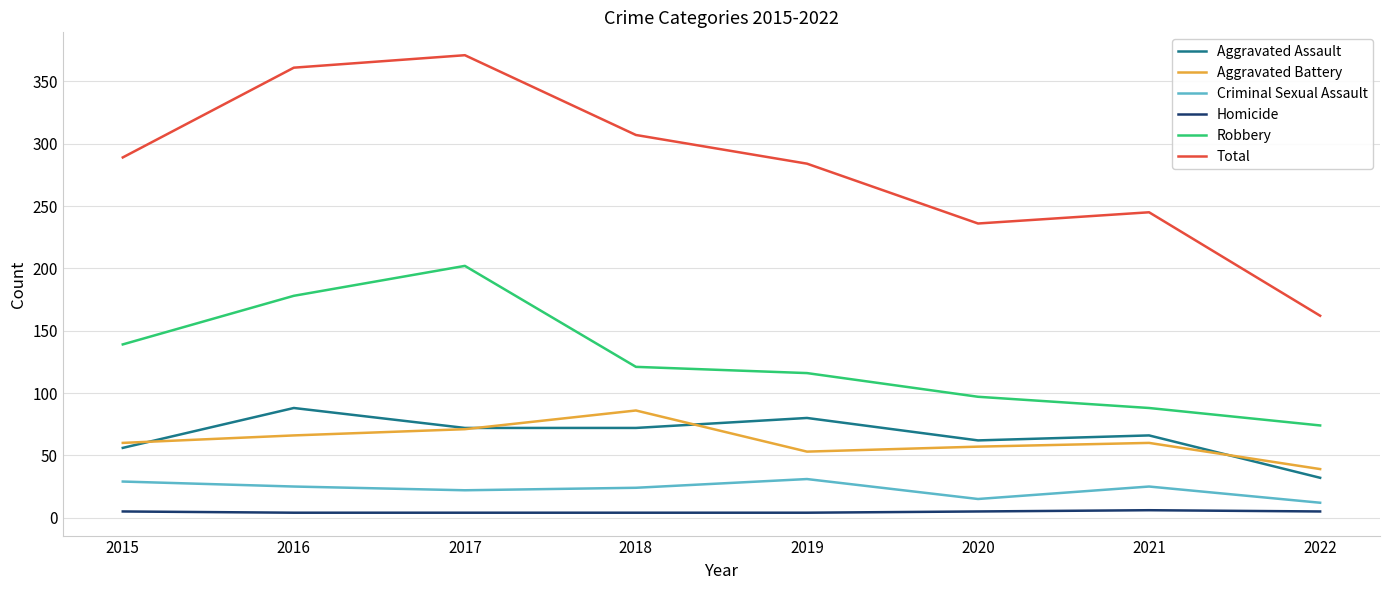

At how many categories does at least one series exceed 328?

2